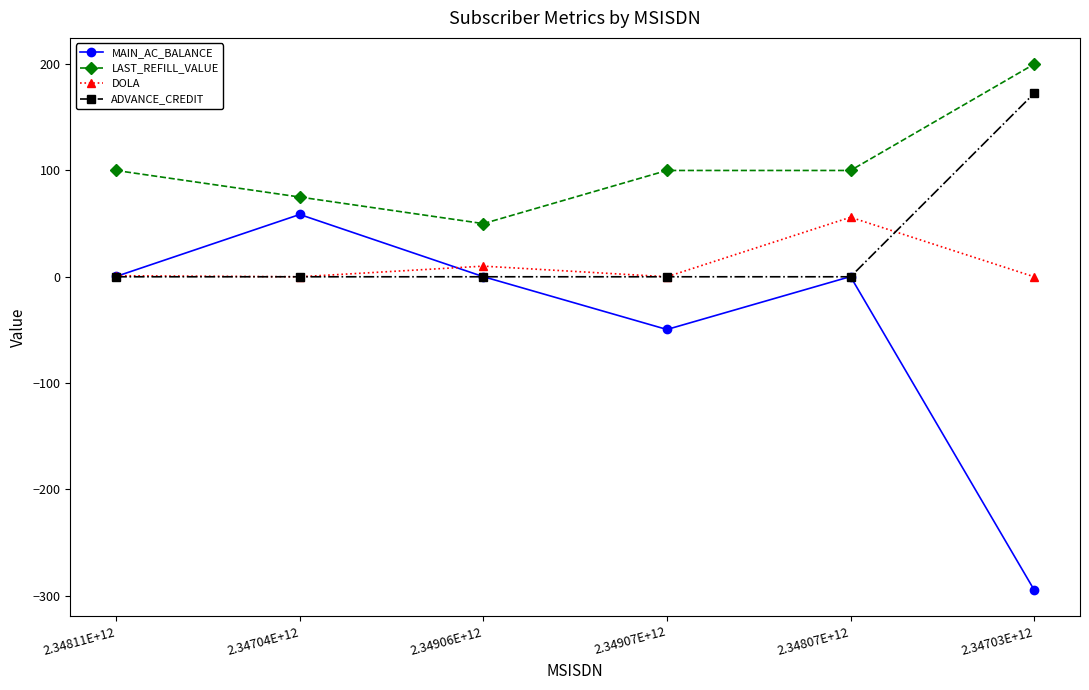

What is the total value across all series at 2.34807E+12?

156.2